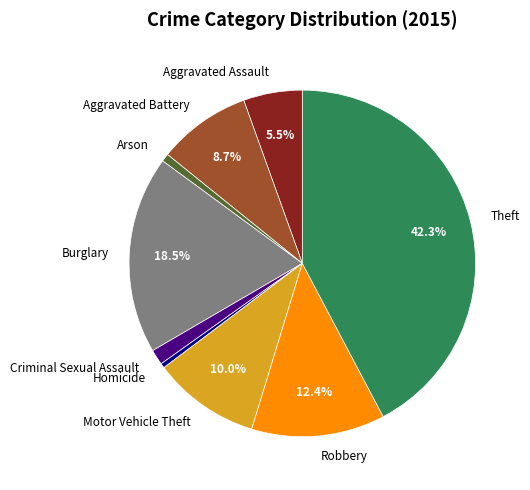

What percentage is NOT represented by Motor Vehicle Theft?

90.0%